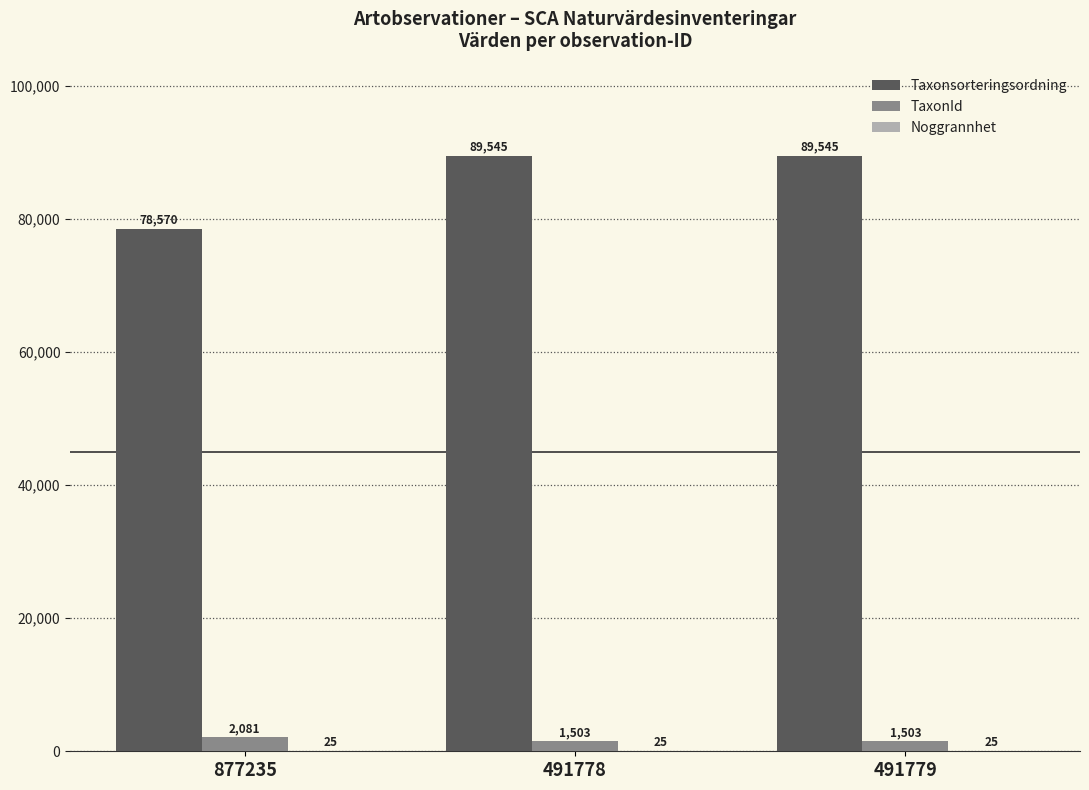

Is it true that Taxonsorteringsordning equals 78570 at 877235?

True